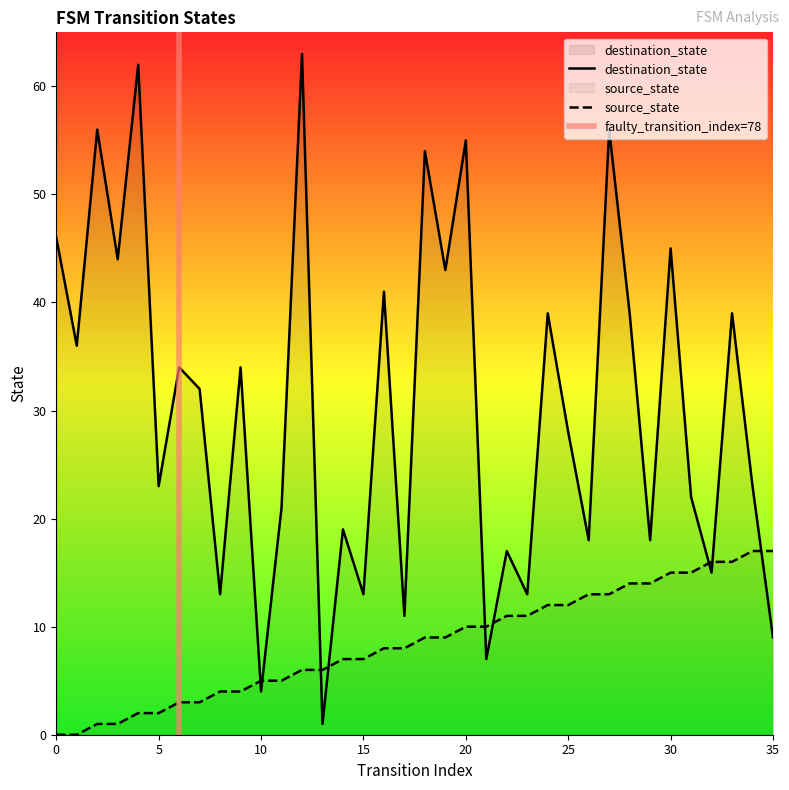

How many lines are shown in the chart?

2